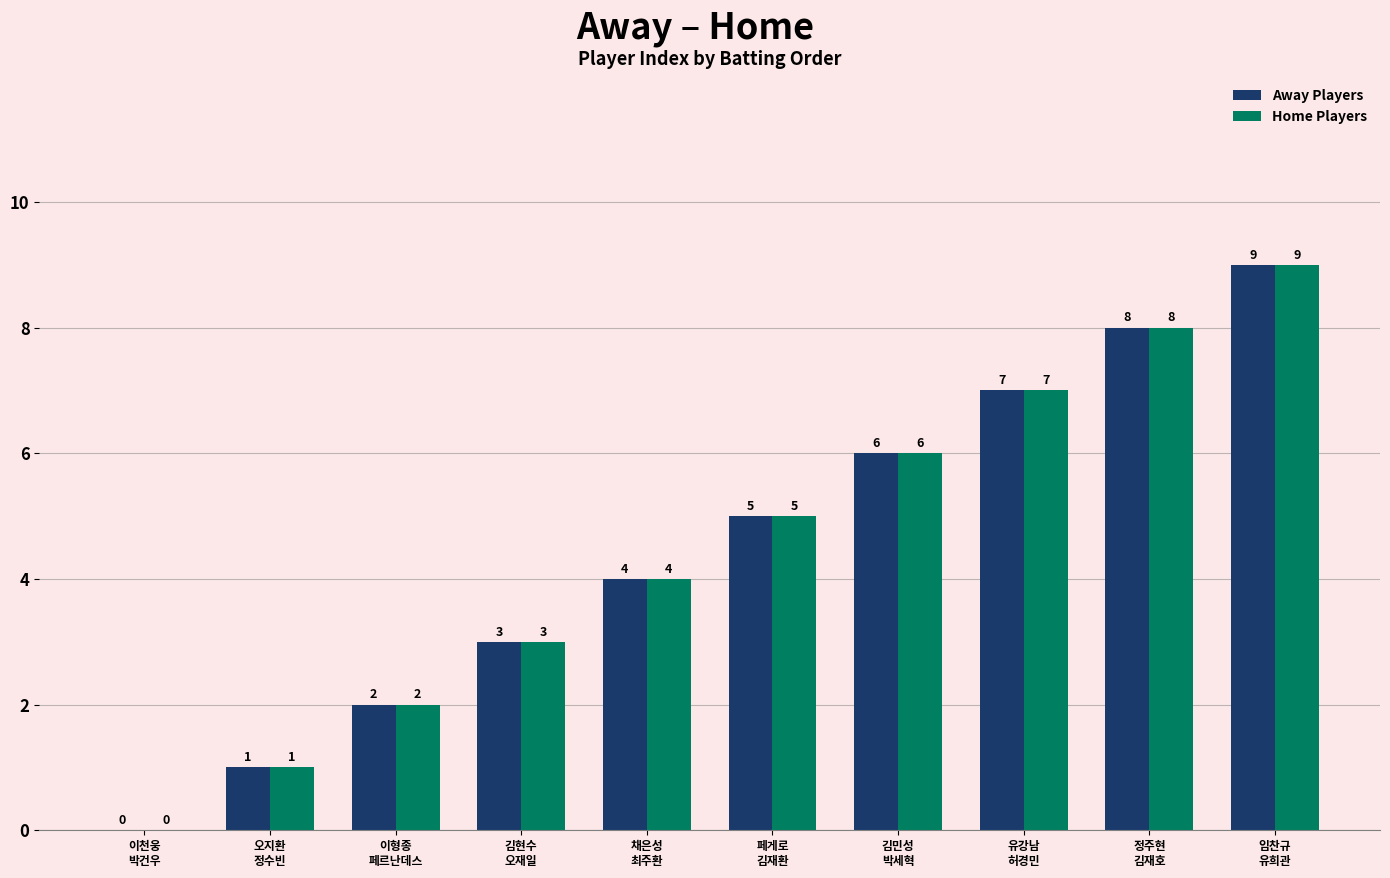

Is it true that Away Players equals 1 at 채은성
최주환?

False